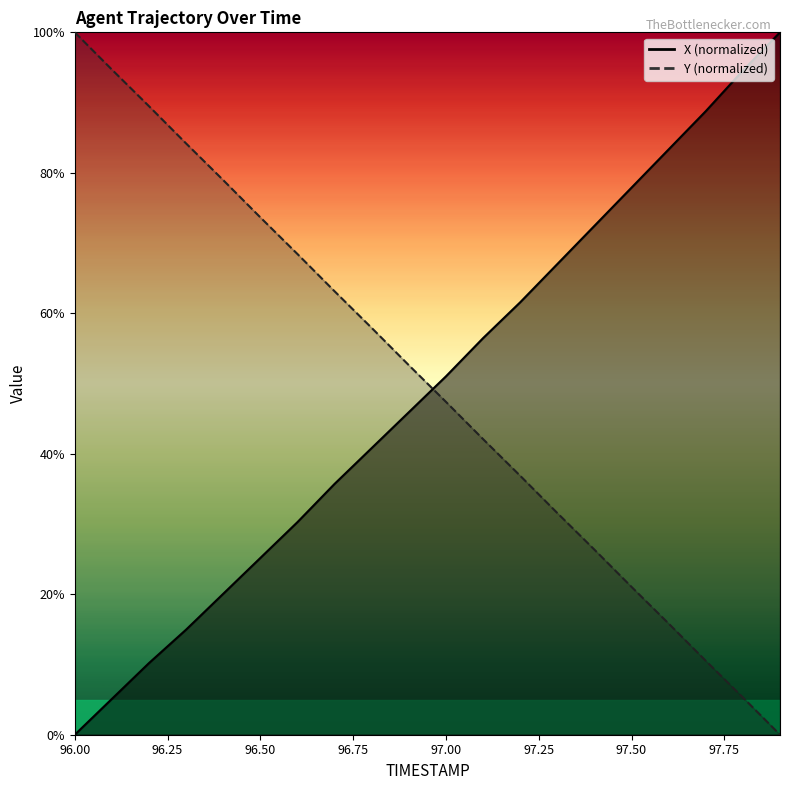

Reading left to right, extract all data points from this chart.

X: 96.0=0.0	96.1=5.1	96.2=10.2	96.3=15.0	96.4=20.1	96.5=25.2	96.6=30.3	96.7=35.7	96.8=40.8	96.9=45.9	97.0=51.0	97.1=56.5	97.2=61.6	97.3=67.0	97.4=72.4	97.5=77.9	97.6=83.3	97.7=88.8	97.8=94.6	97.9=100.0
Y: 96.0=100.0	96.1=94.7	96.2=89.5	96.3=84.2	96.4=79.0	96.5=73.7	96.6=68.4	96.7=63.1	96.8=57.9	96.9=52.6	97.0=47.4	97.1=42.1	97.2=36.9	97.3=31.6	97.4=26.3	97.5=21.0	97.6=15.8	97.7=10.5	97.8=5.3	97.9=0.0